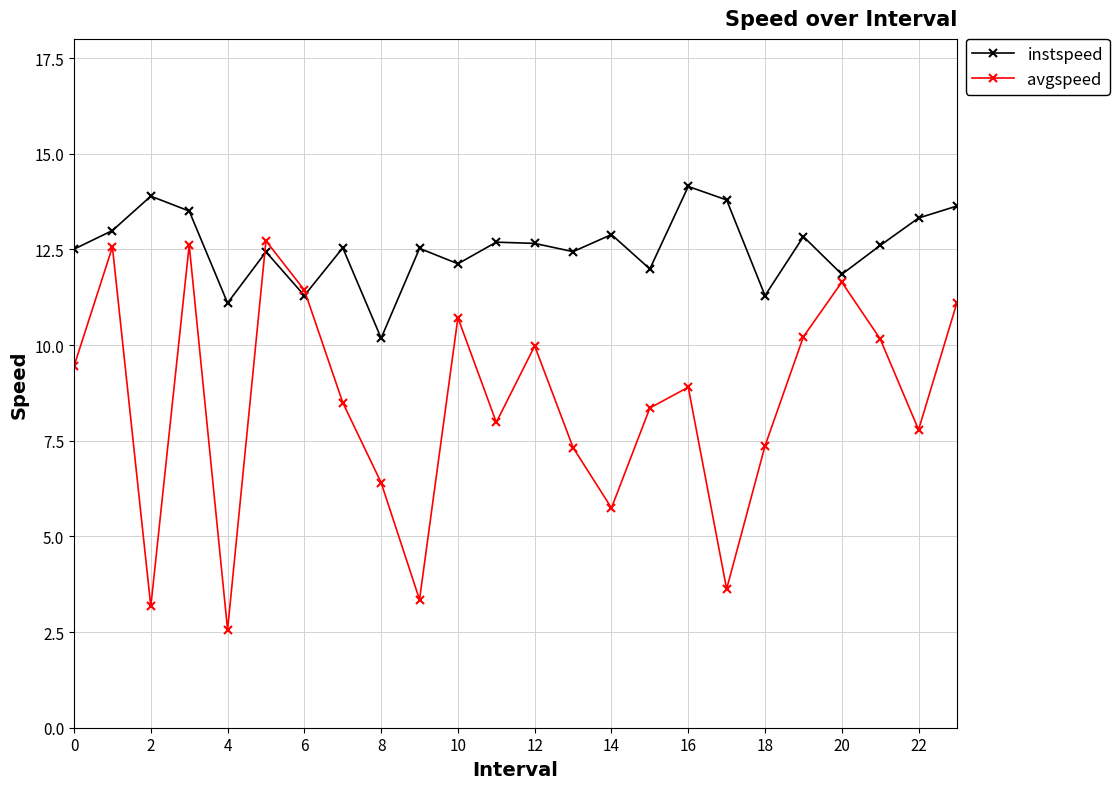

Which series has the widest spread of values?

avgspeed